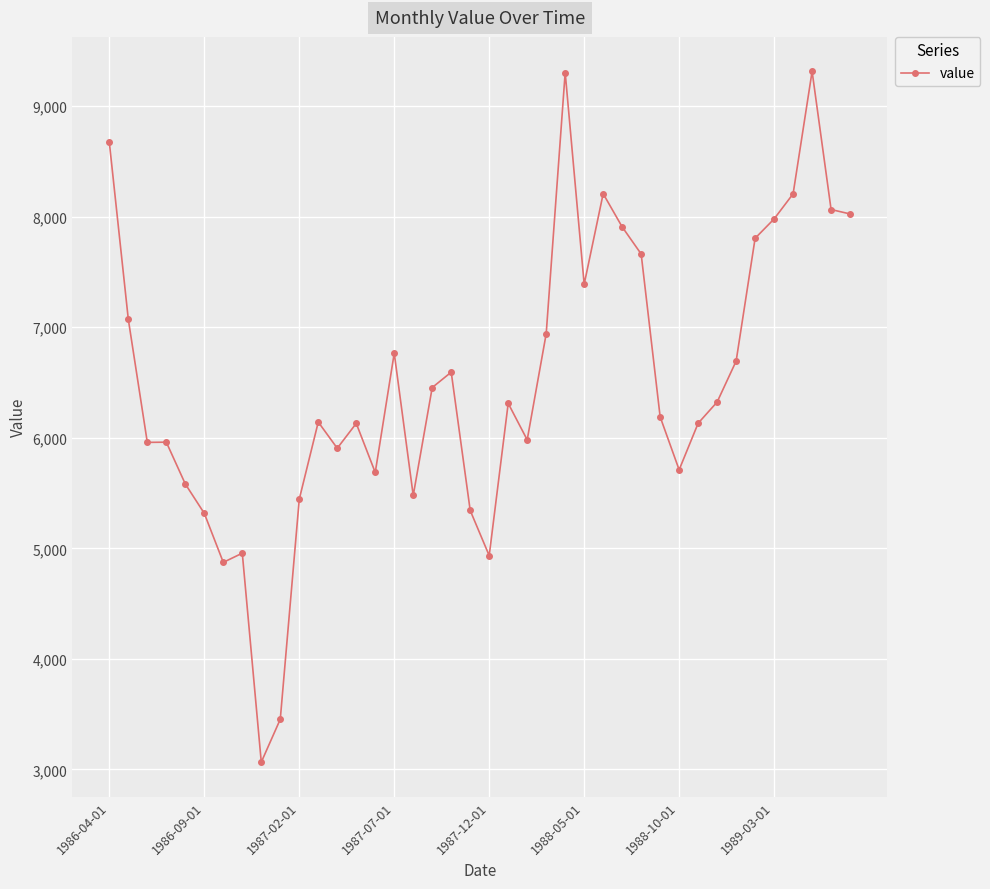

What is the value of the 33rd point from the left?

6323